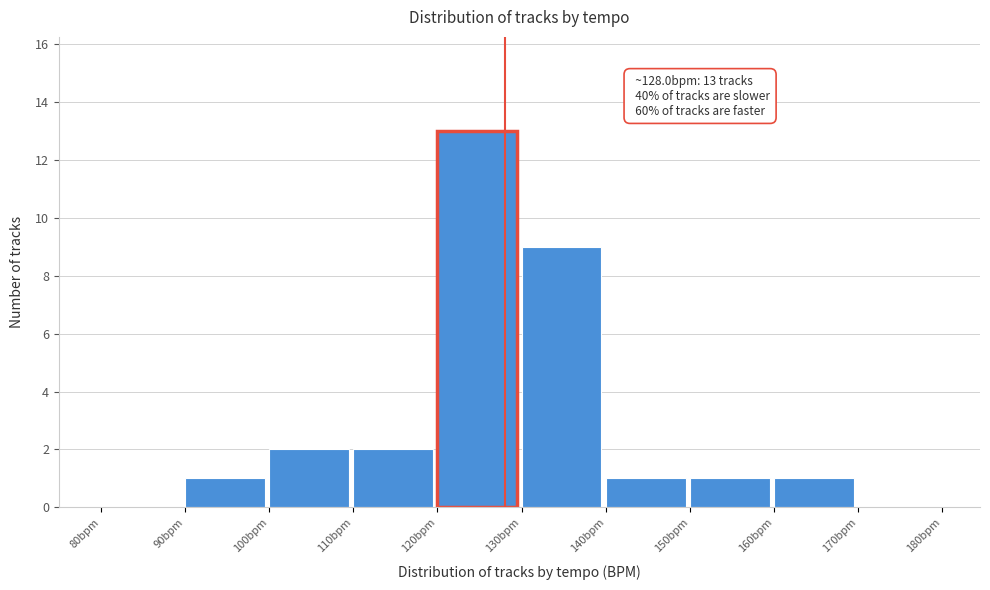

Which range on the x-axis has the tallest bar?

120 to 130